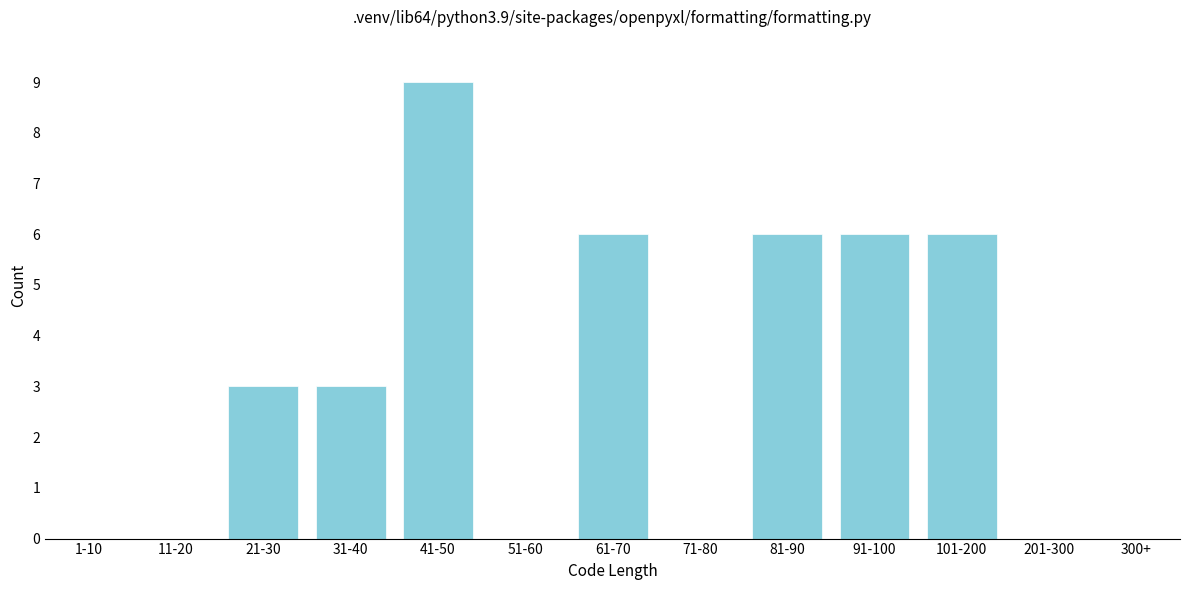

Reading left to right, what are all the values shown in this chart?

1-10=0	11-20=0	21-30=3	31-40=3	41-50=9	51-60=0	61-70=6	71-80=0	81-90=6	91-100=6	101-200=6	201-300=0	300+=0